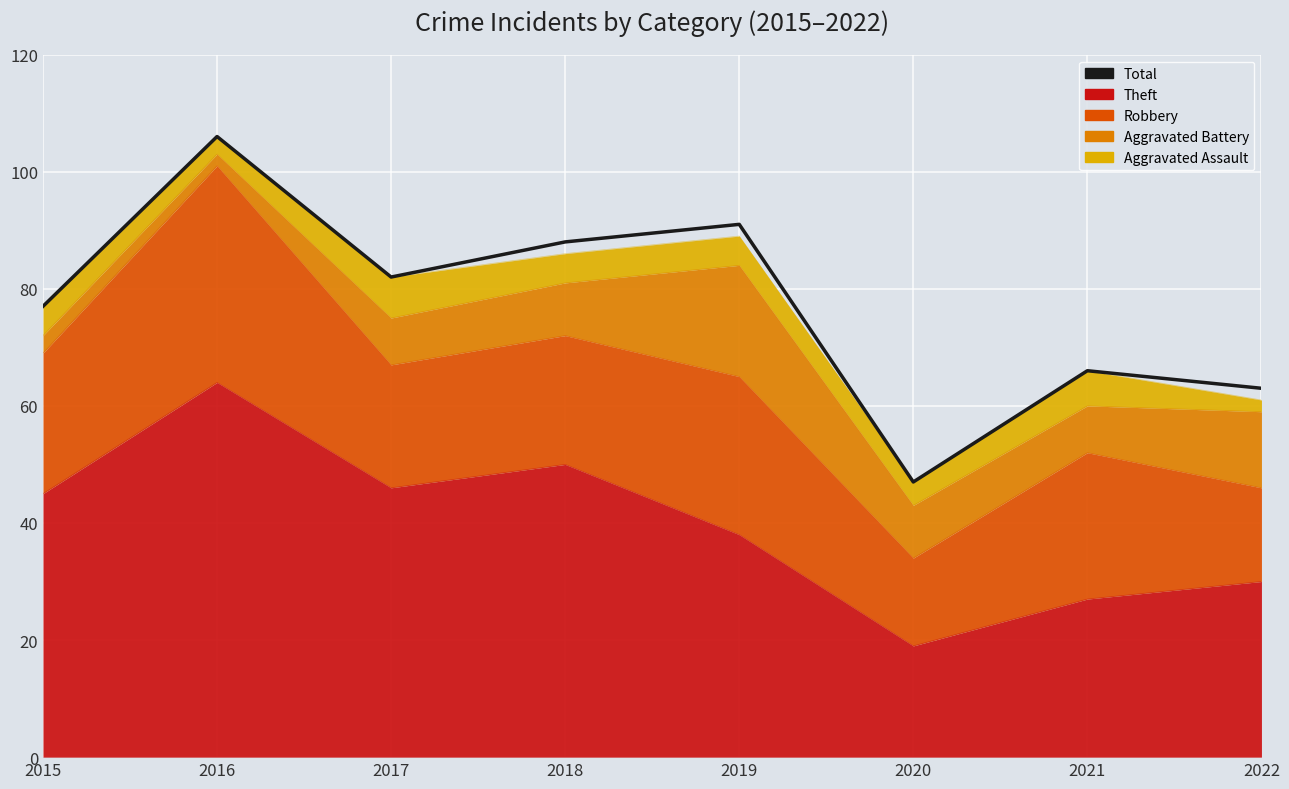

What is the sum of the values at 2017 and 2016?

188